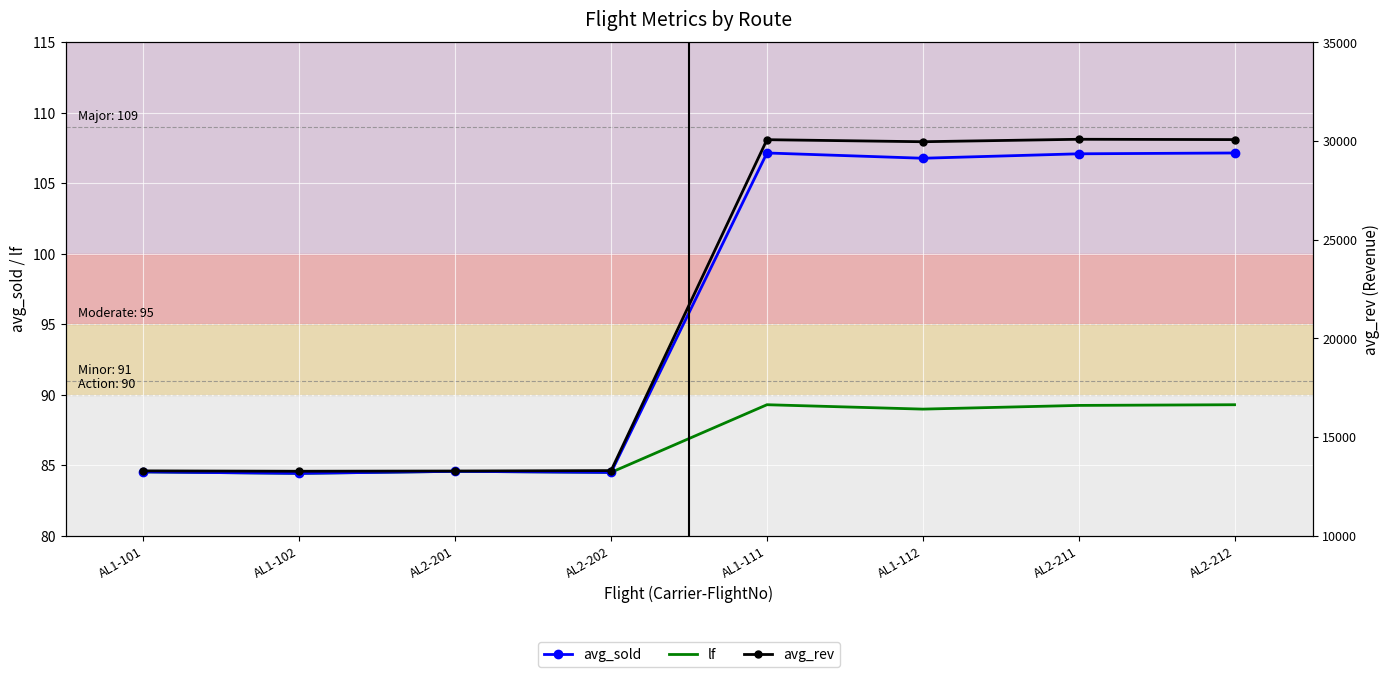

Which series has the largest total across all categories?

avg_rev